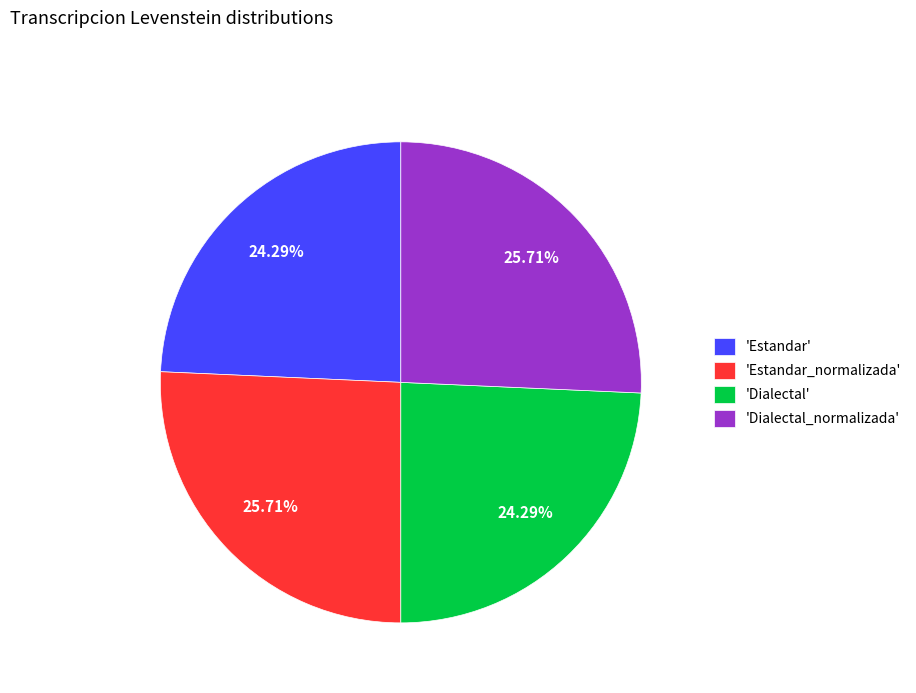

Does any single category account for the majority?

No